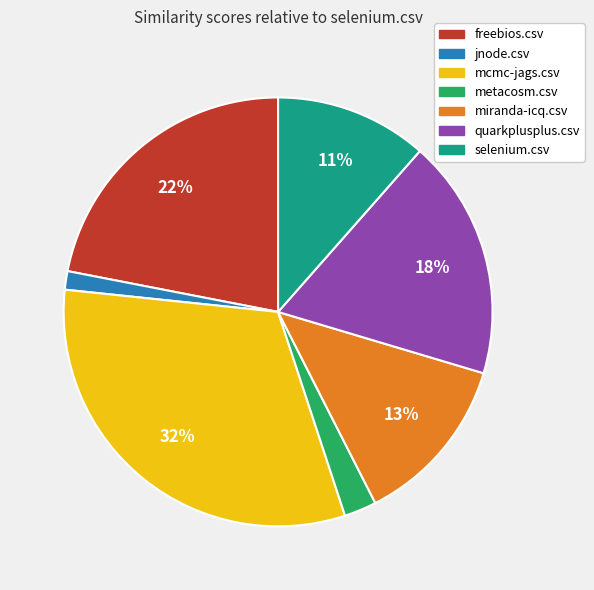

Between jnode.csv and mcmc-jags.csv, which is larger?

mcmc-jags.csv